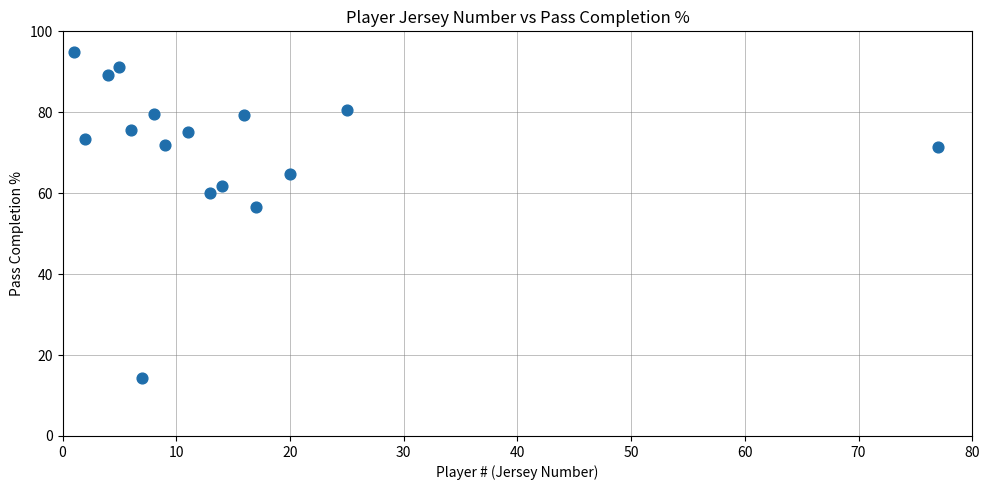

What Y value in the scatter plot is closest to 54?

56.5